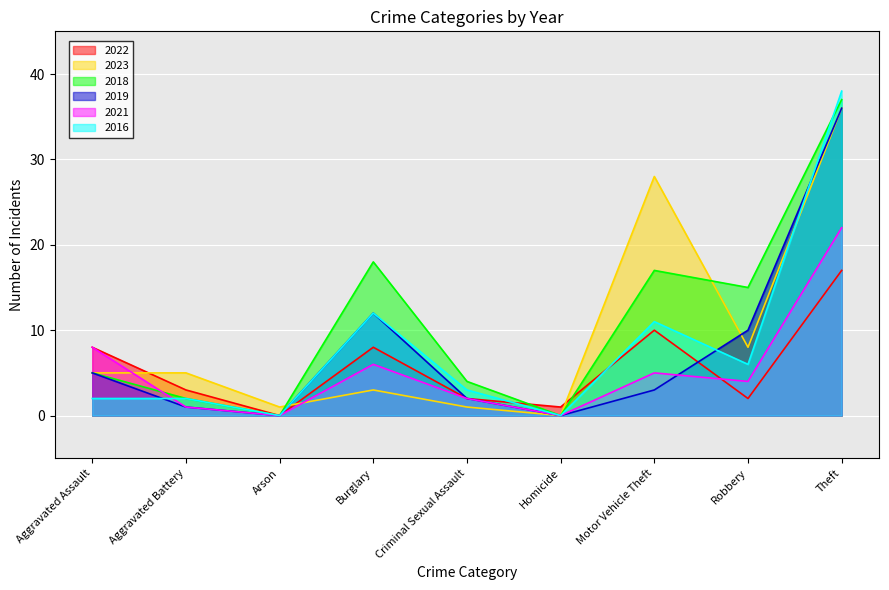

Which series ends up on top after the final intersection of 2019 and 2016?

2016